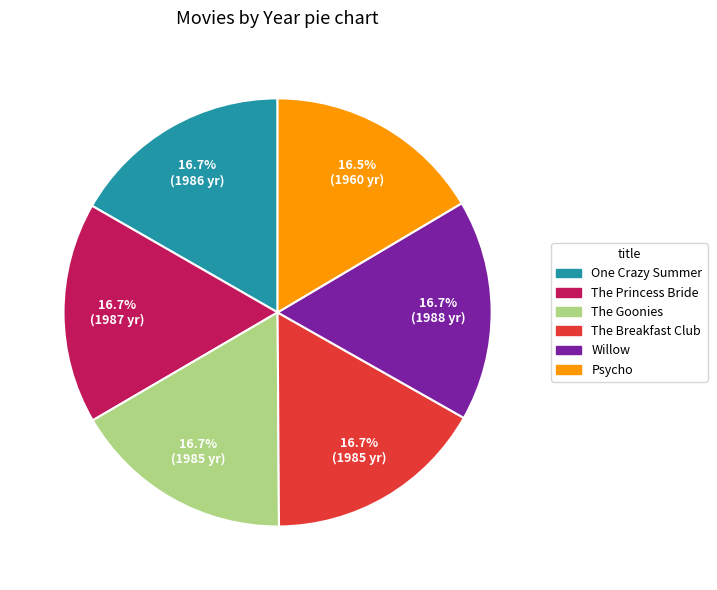

To the nearest percent, what portion does One Crazy Summer represent?

17%